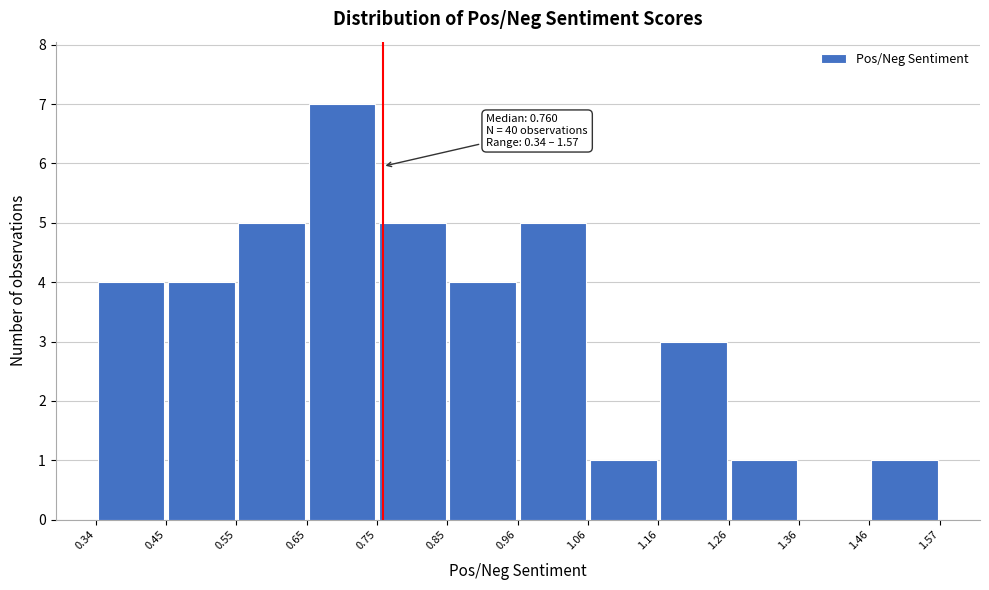

Which range on the x-axis has the tallest bar?

0.65 to 0.75